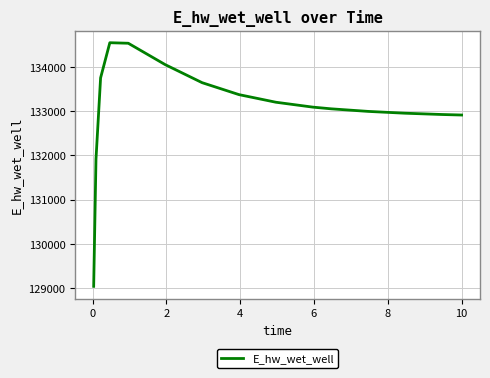

What is the difference between the maximum and minimum values?

5504.9